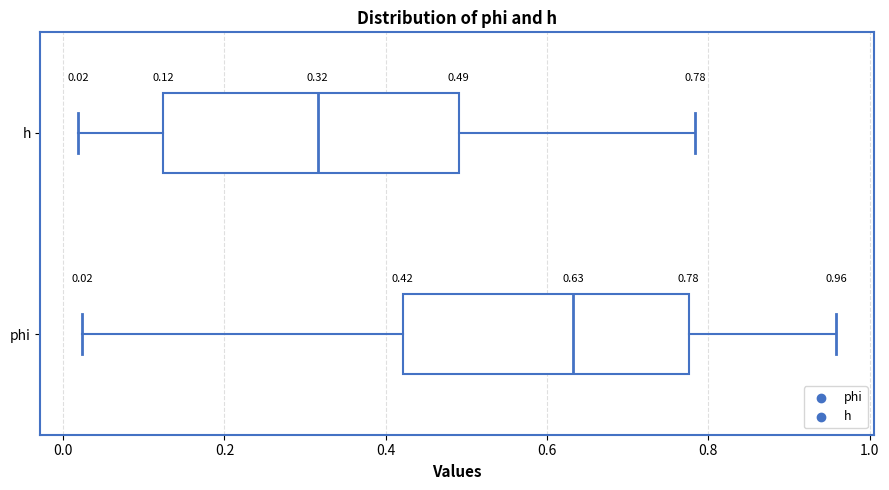

Which box's median line is the furthest to the right?

phi